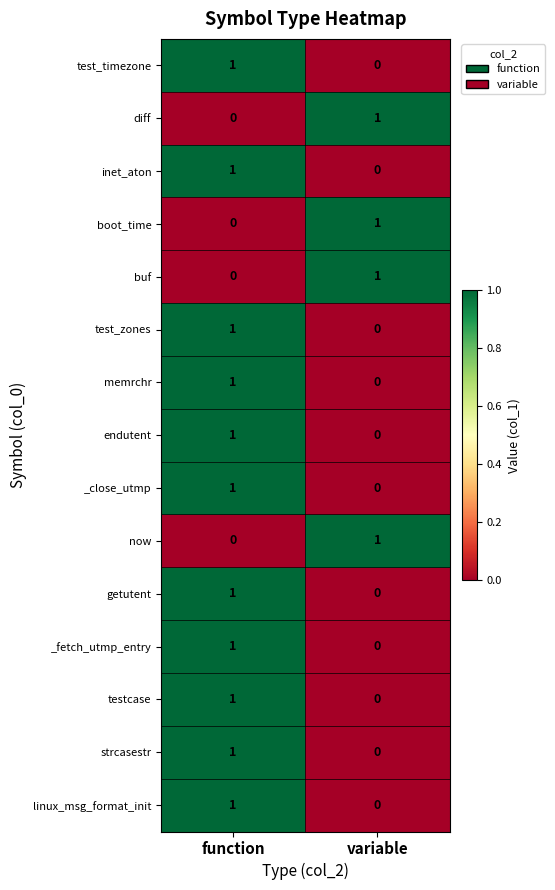

Reading right to left, transcribe all the data shown in this chart.

test_timezone: variable=0	function=1
diff: variable=1	function=0
inet_aton: variable=0	function=1
boot_time: variable=1	function=0
buf: variable=1	function=0
test_zones: variable=0	function=1
memrchr: variable=0	function=1
endutent: variable=0	function=1
_close_utmp: variable=0	function=1
now: variable=1	function=0
getutent: variable=0	function=1
_fetch_utmp_entry: variable=0	function=1
testcase: variable=0	function=1
strcasestr: variable=0	function=1
linux_msg_format_init: variable=0	function=1